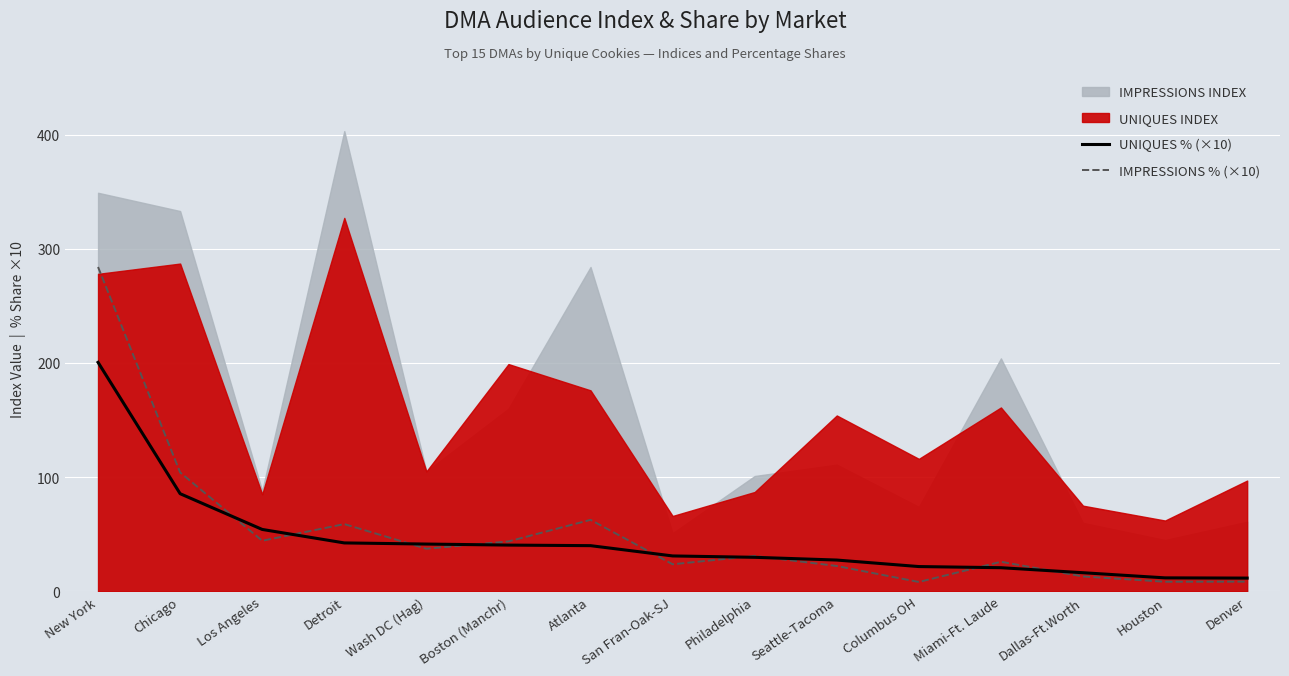

At which label does UNIQUES % (×10) reach its peak?

New York